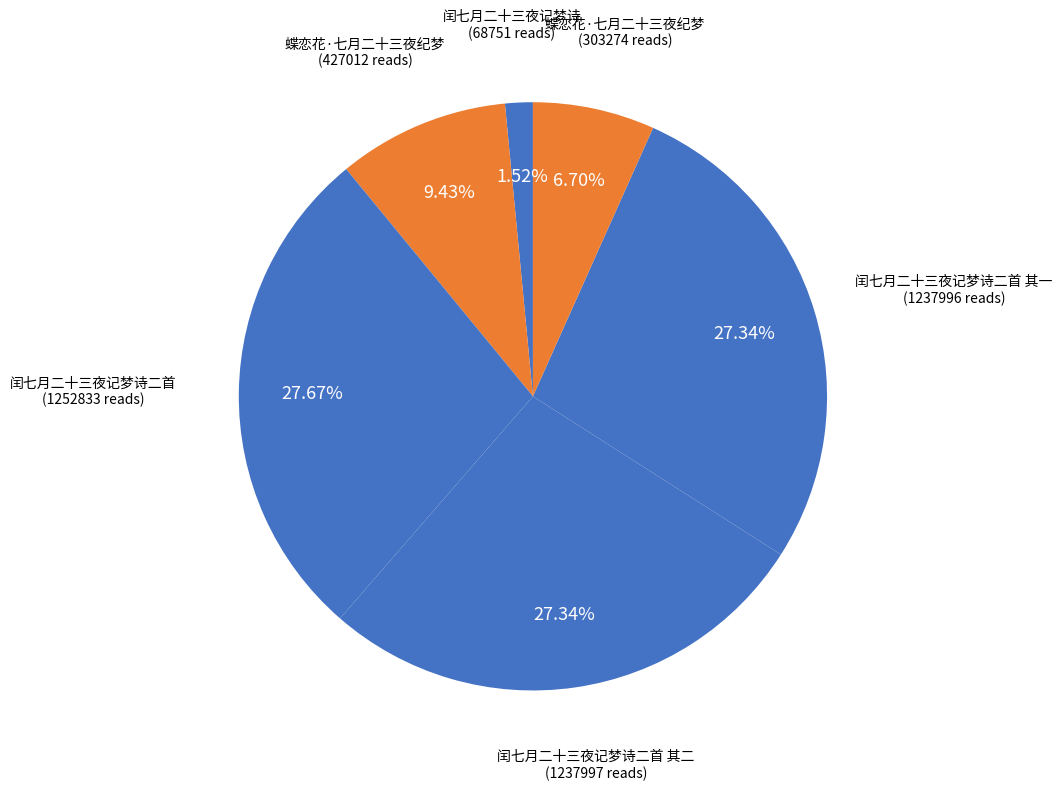

Rank the categories by value from lowest to highest.

闰七月二十三夜记梦诗, 蝶恋花·七月二十三夜纪梦, 蝶恋花·七月二十三夜纪梦, 闰七月二十三夜记梦诗二首 其一, 闰七月二十三夜记梦诗二首 其二, 闰七月二十三夜记梦诗二首